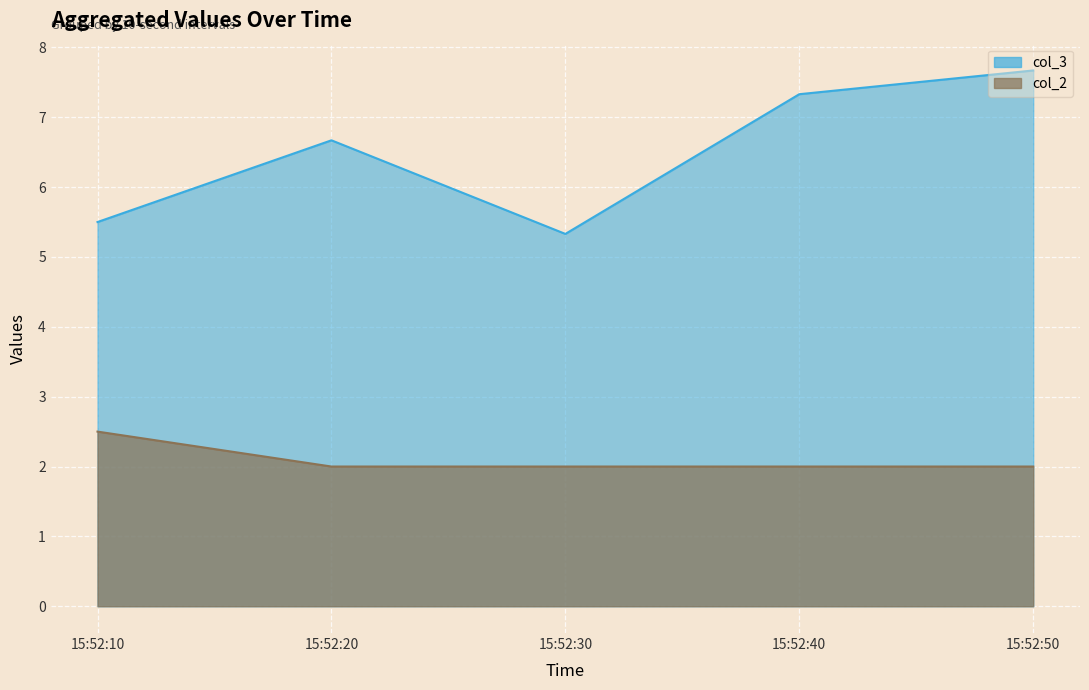

True or false: col_2 and col_3 cross at least once.

False